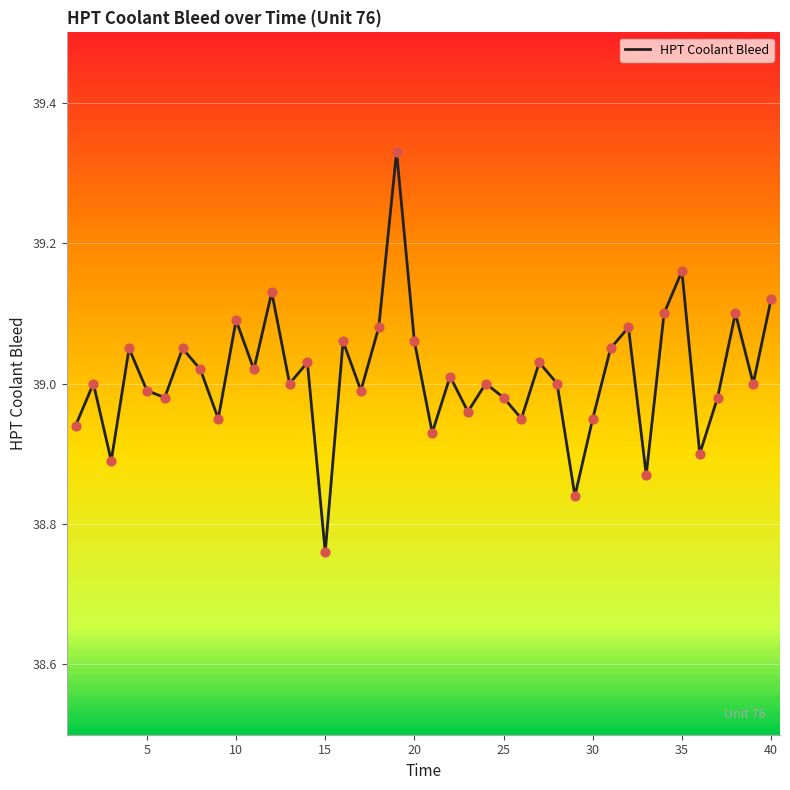

What is the difference between the maximum and minimum values?

0.6